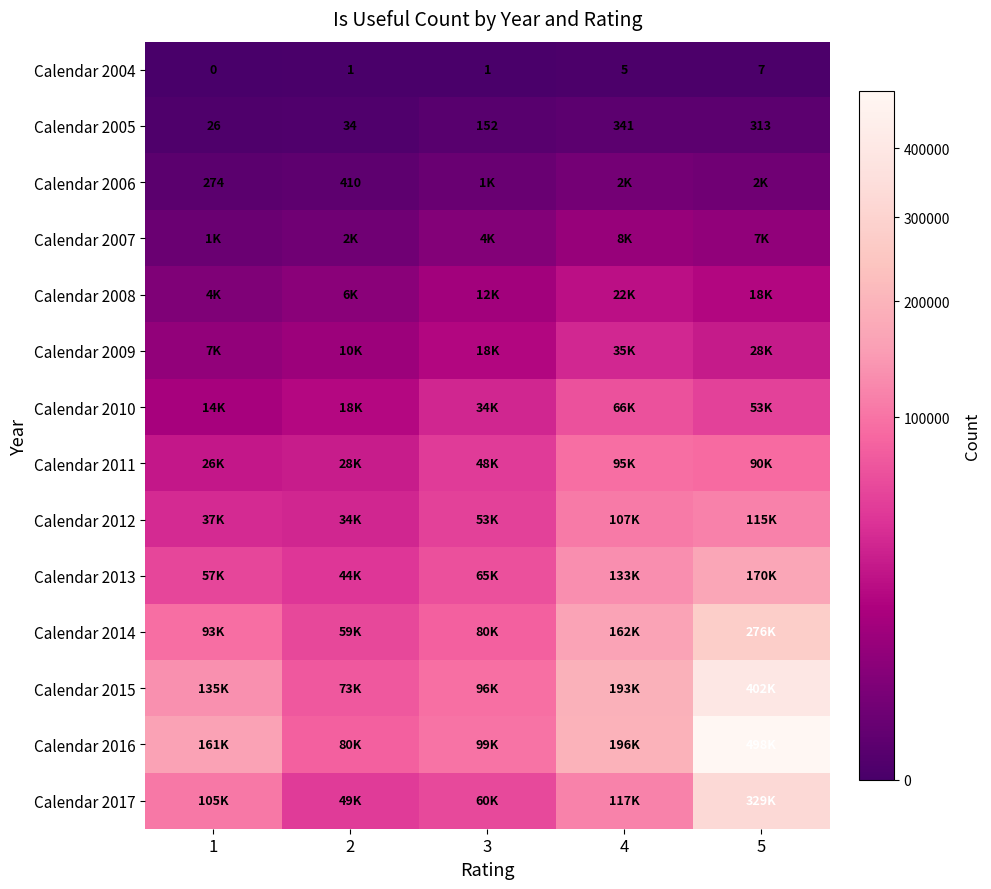

How many values in the Calendar 2009 series exceed 17955?

2